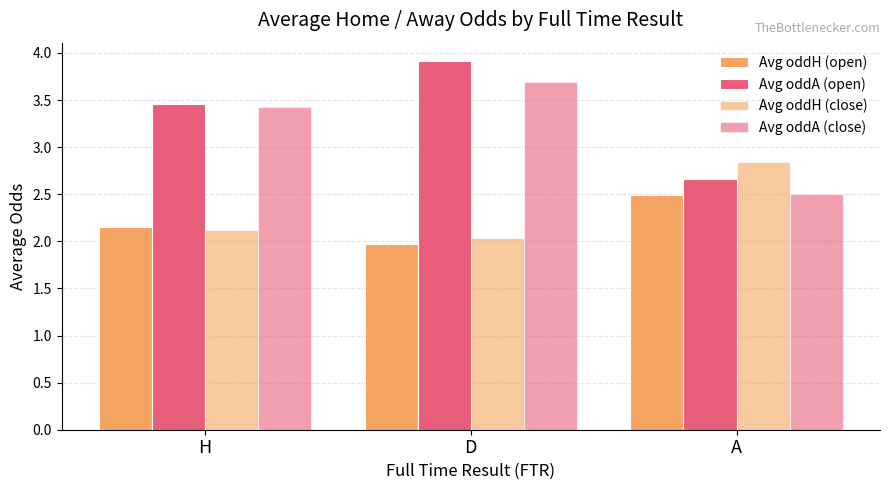

How many values in the Avg oddH (open) series exceed 2?

2